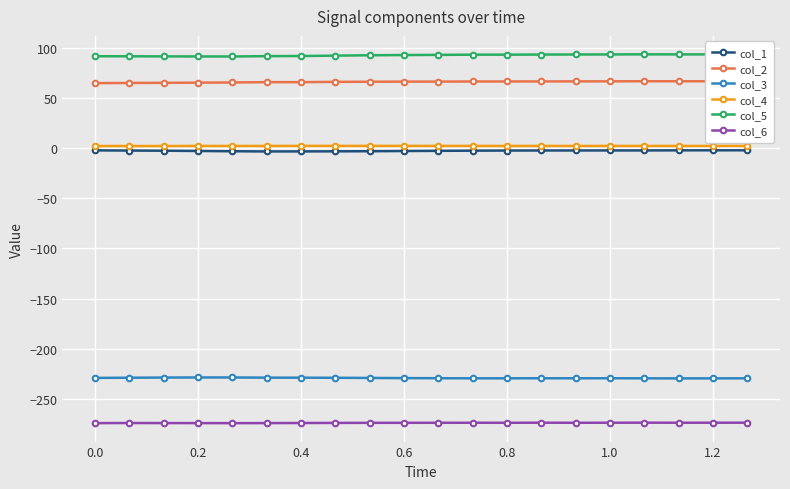

True or false: col_2 and col_4 intersect in this chart.

False